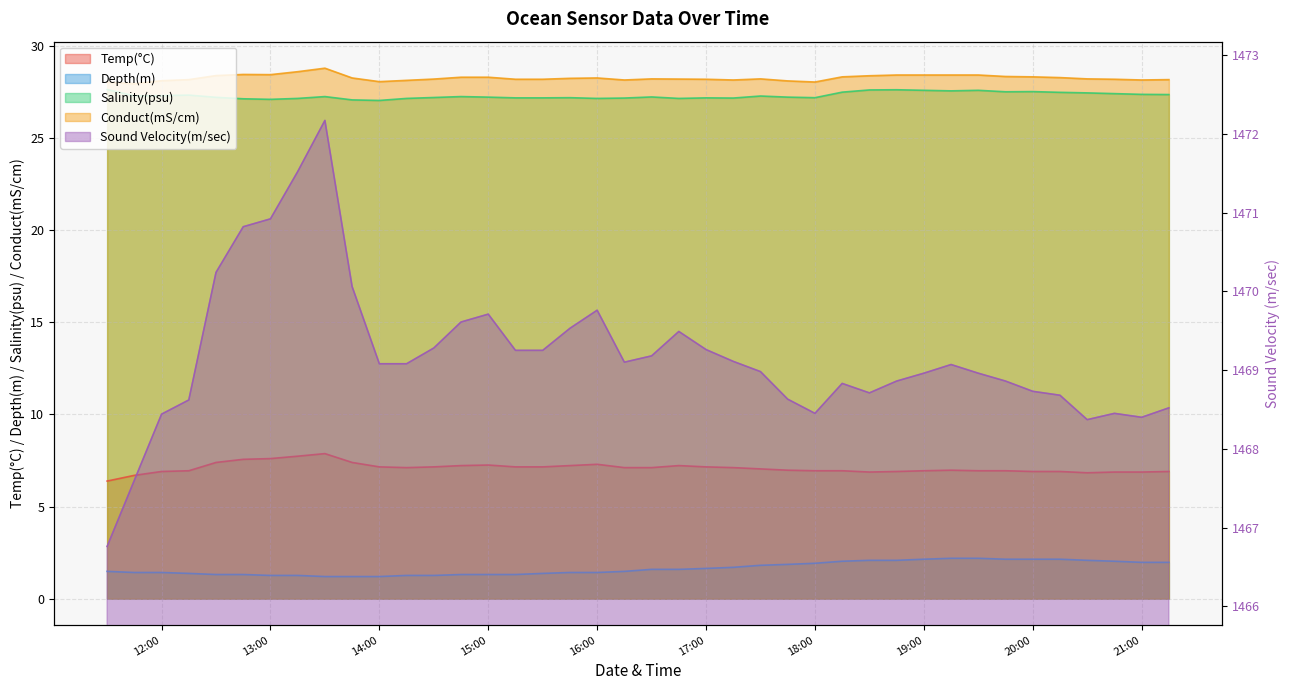

Which label corresponds to the largest value in the chart?

2023-03-06 13:30:00